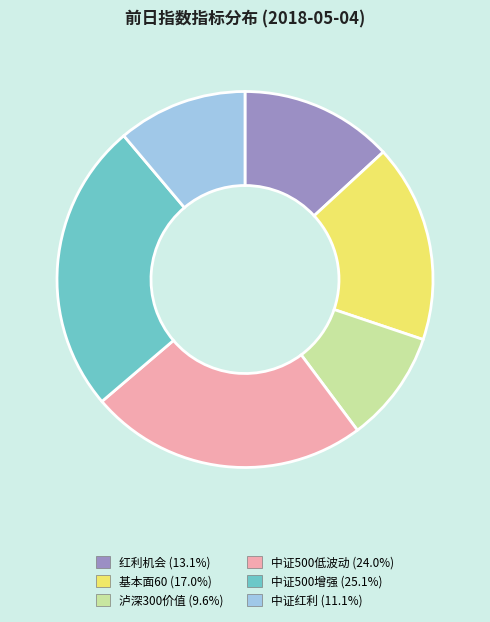

Which category has the smallest portion of the pie?

泸深300价值